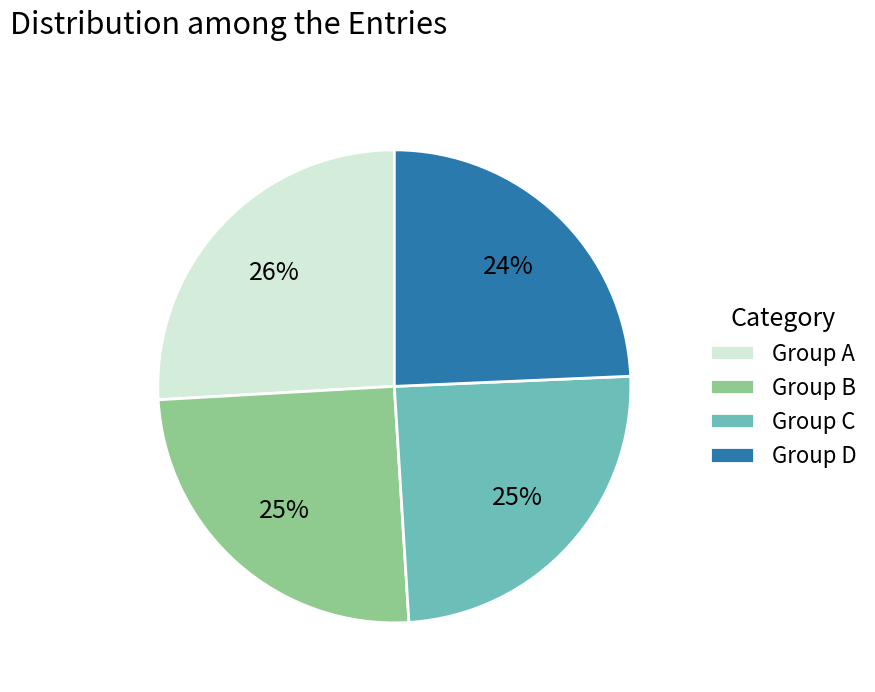

How many slices are in this pie chart?

4